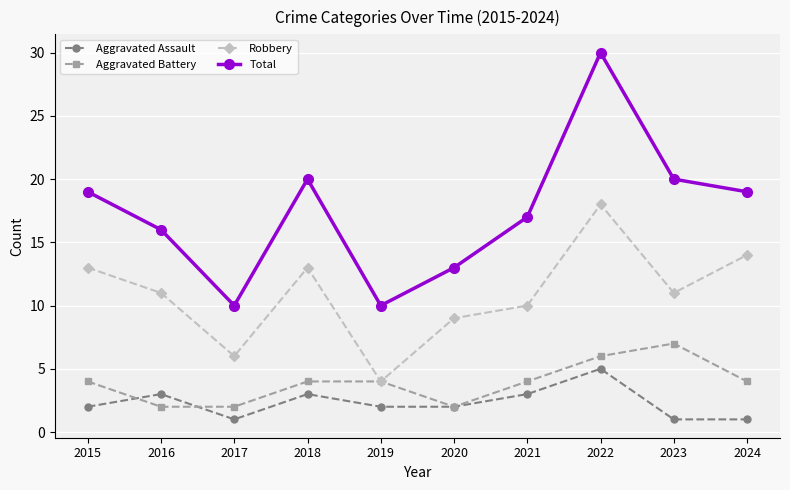

What is the highest value of the Robbery series?

18